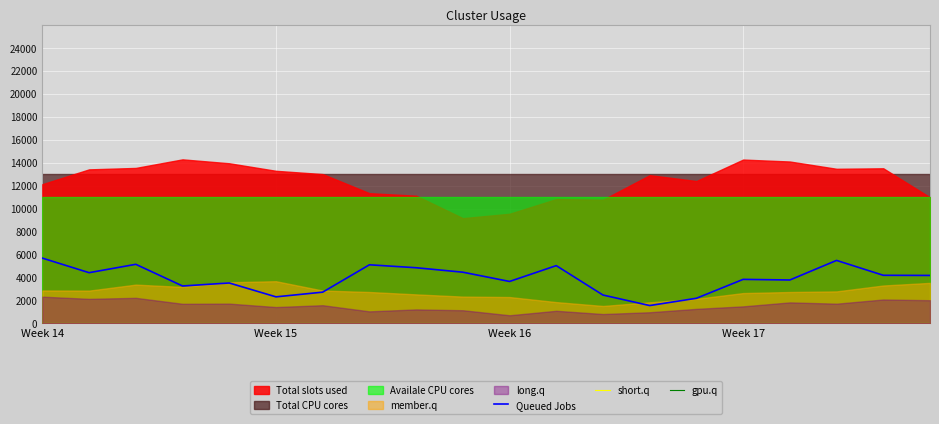

Is the value of Queued Jobs at 6 greater than the value of gpu.q at 12?

Yes